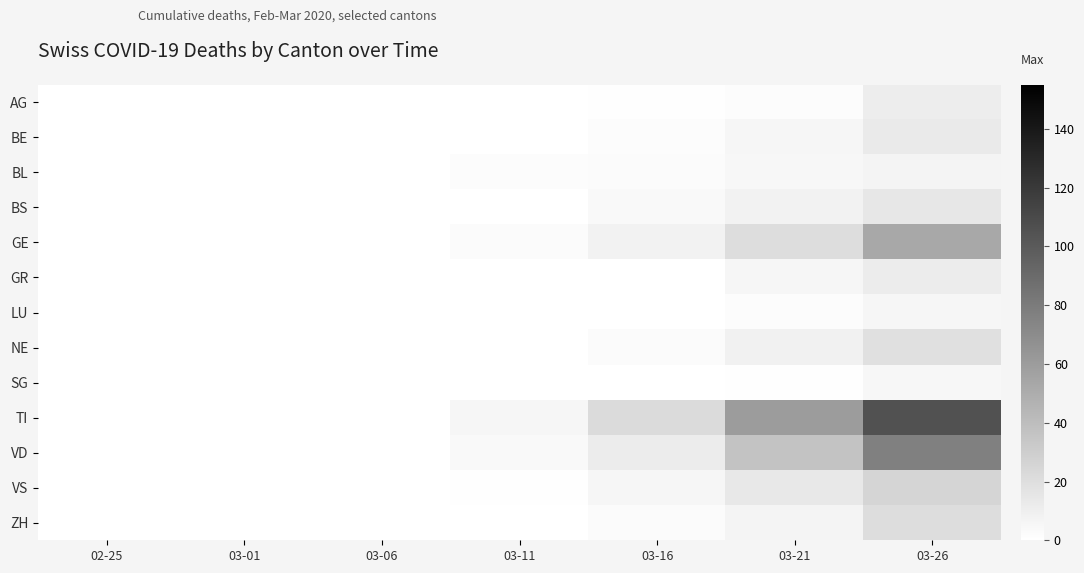

Which series has the widest spread of values?

TI